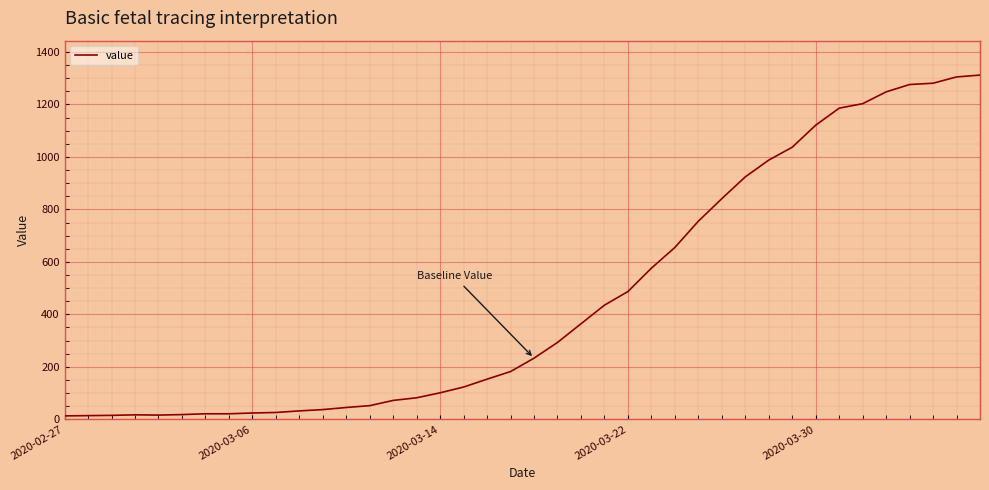

The value at 2020-03-30 is 1731. True or false?

False